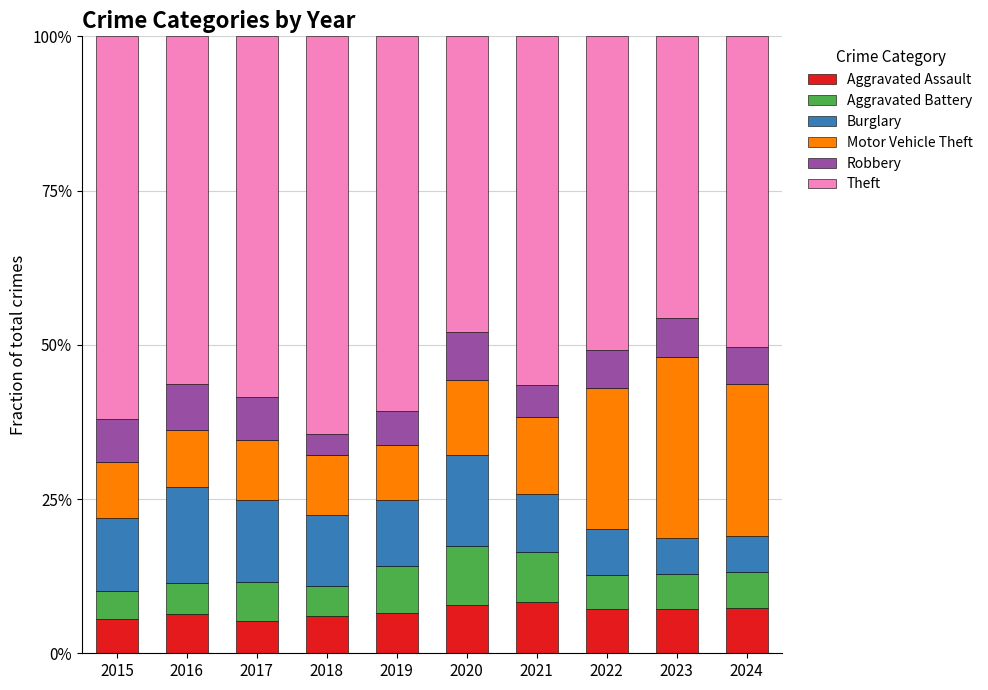

How many distinct data groups are displayed?

6